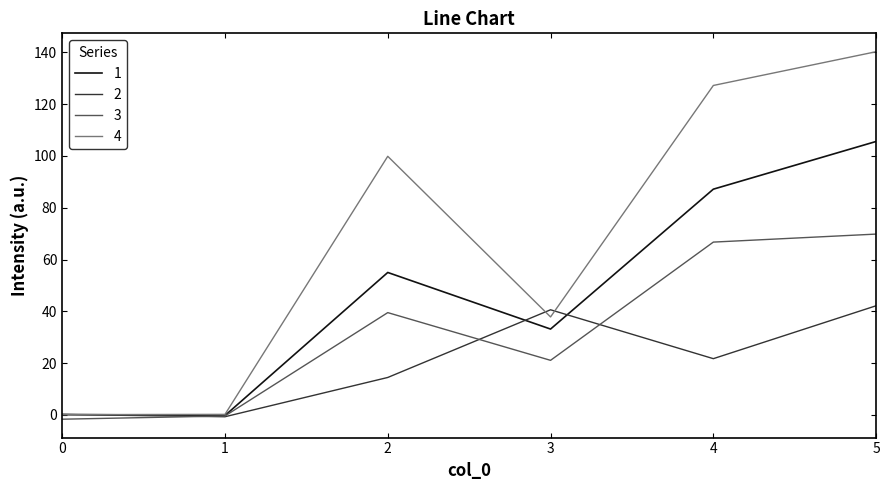

What is the difference between the highest and lowest values at 5?

98.0